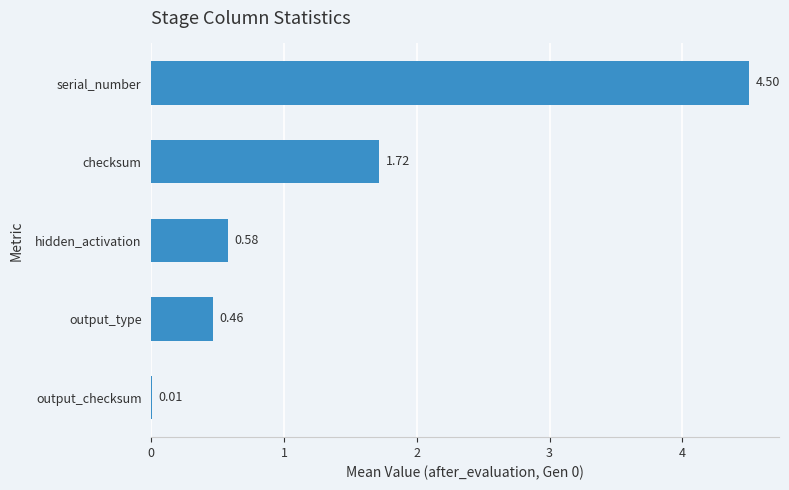

What is the sum of all values?

7.3